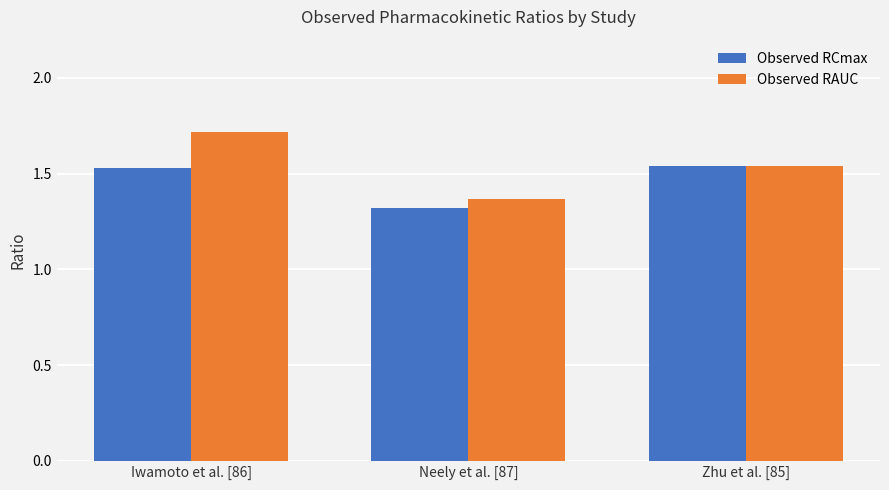

How many distinct data groups are displayed?

2